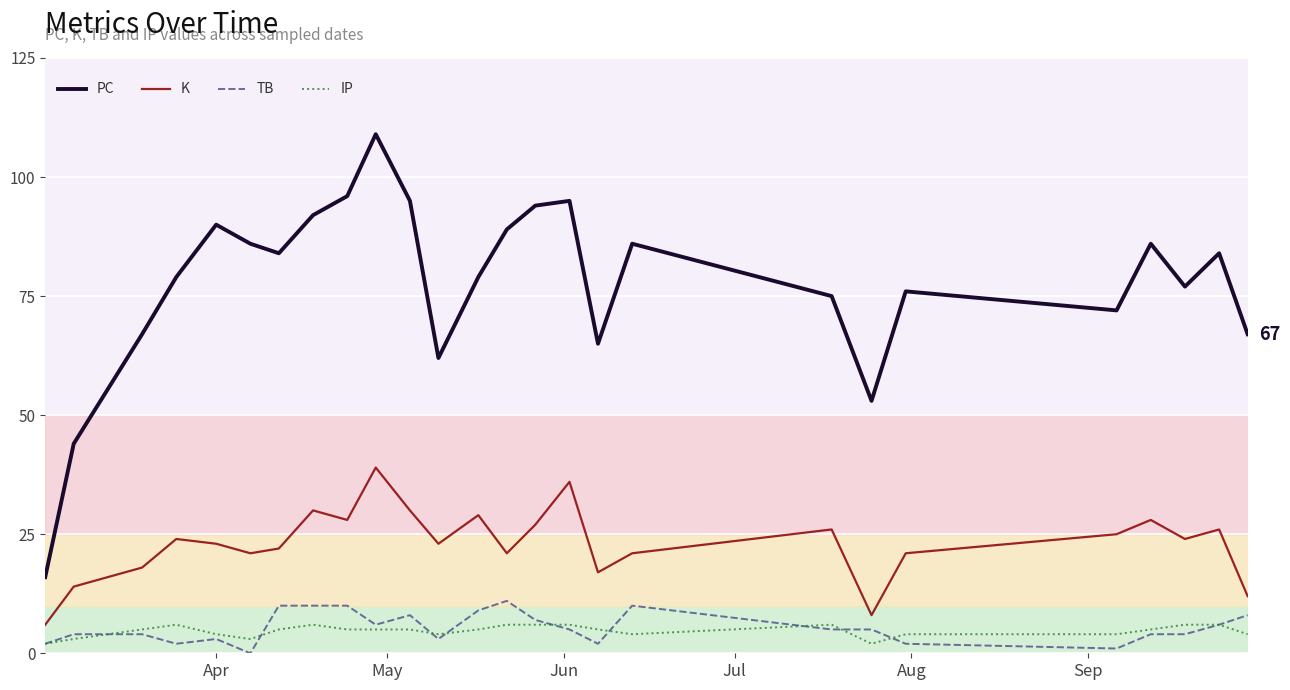

True or false: PC and TB intersect in this chart.

False